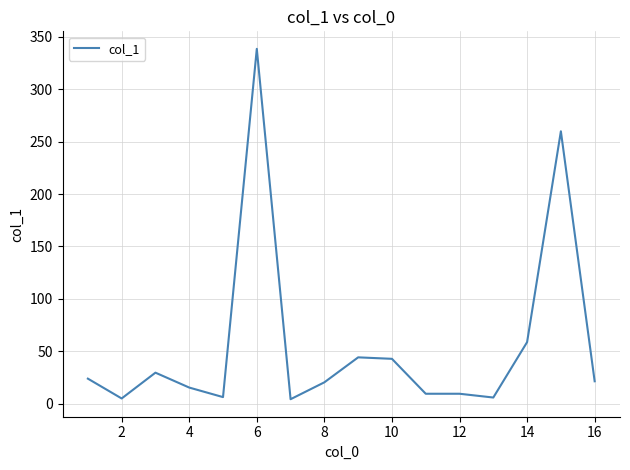

What is the difference between the maximum and minimum values?

334.0